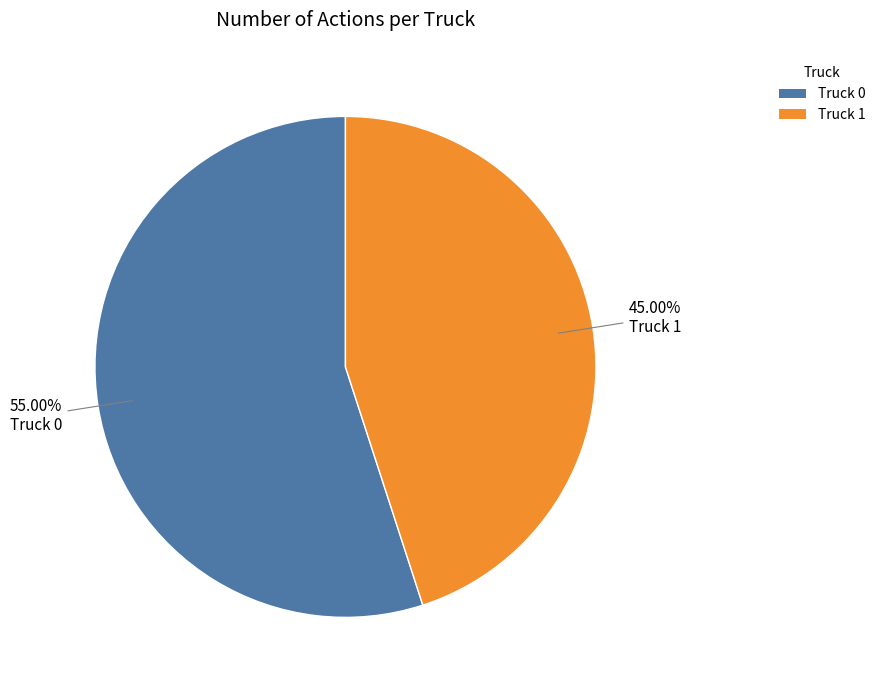

Rank the categories by value from lowest to highest.

Truck 1, Truck 0